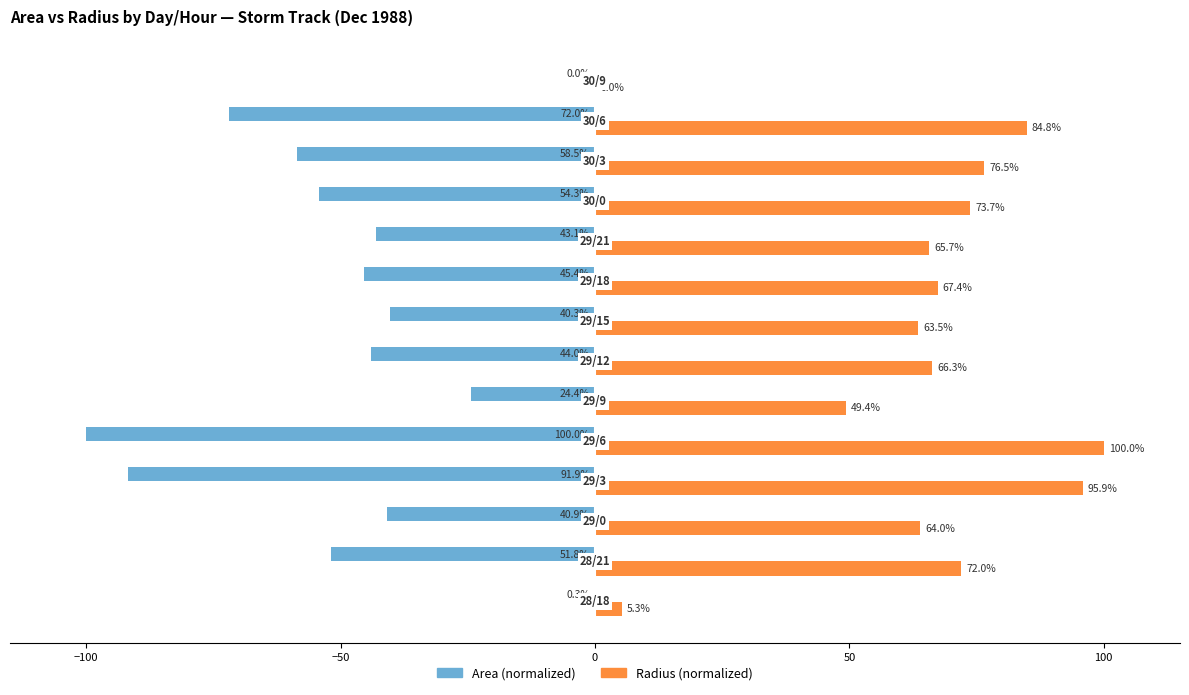

What is the greatest value displayed?

100.0